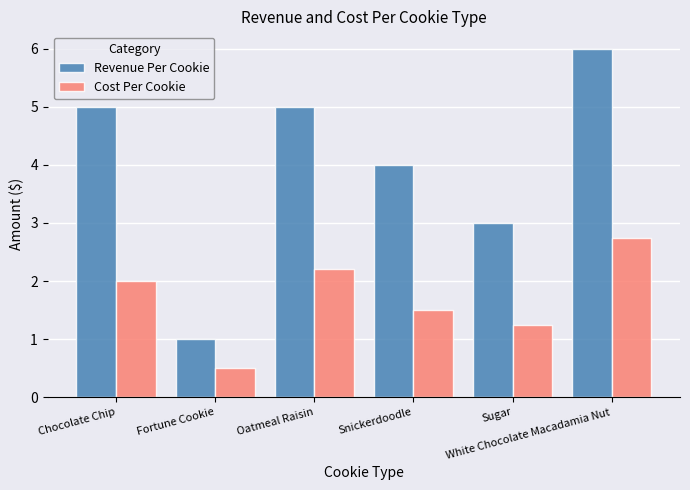

How many groups of bars are there?

6